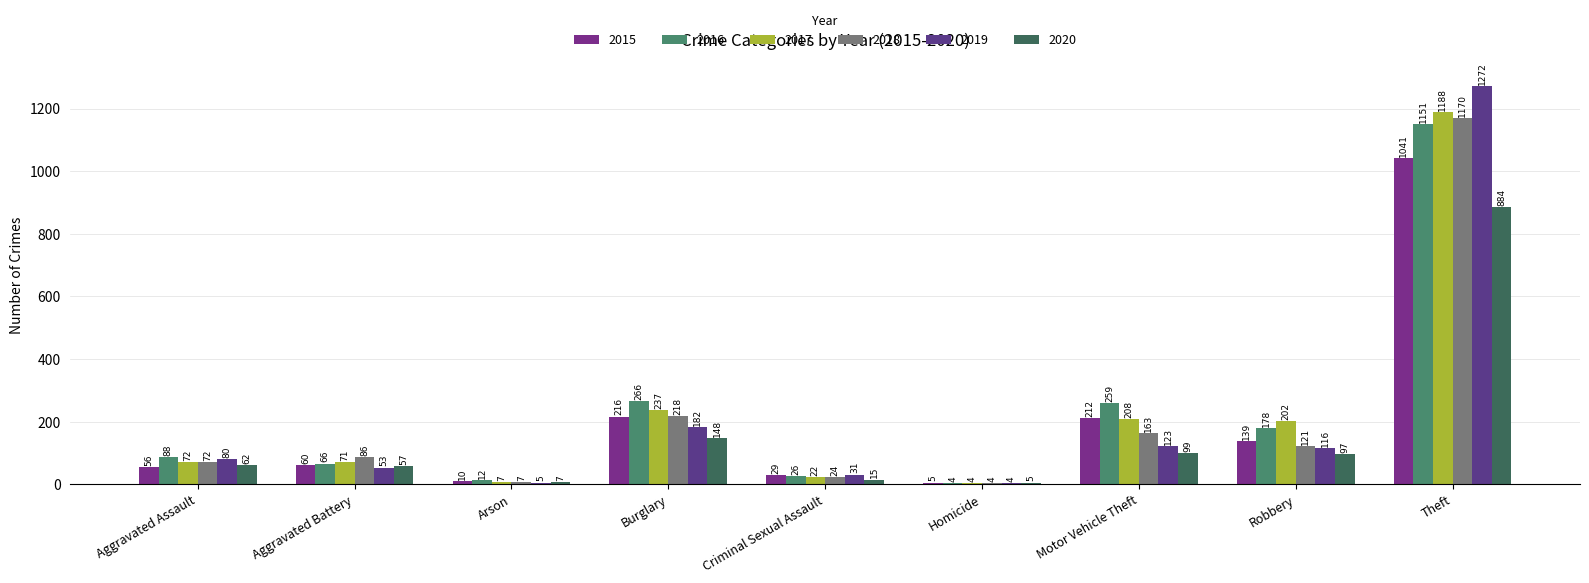

List the labels in order of 2020 value, largest first.

Theft, Burglary, Motor Vehicle Theft, Robbery, Aggravated Assault, Aggravated Battery, Criminal Sexual Assault, Arson, Homicide